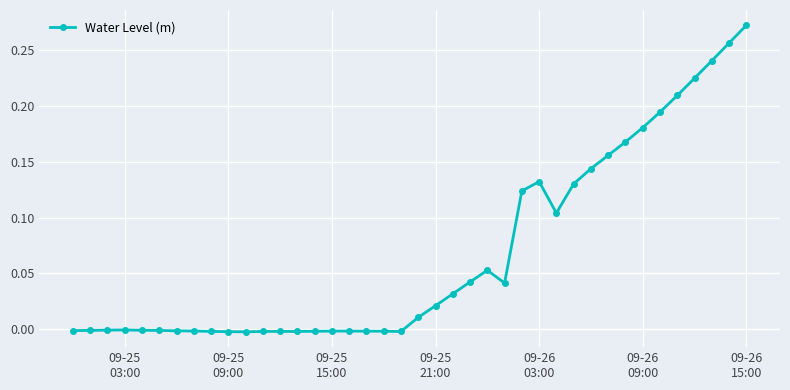

True or false: there are more than 0 points higher than both neighbors.

True